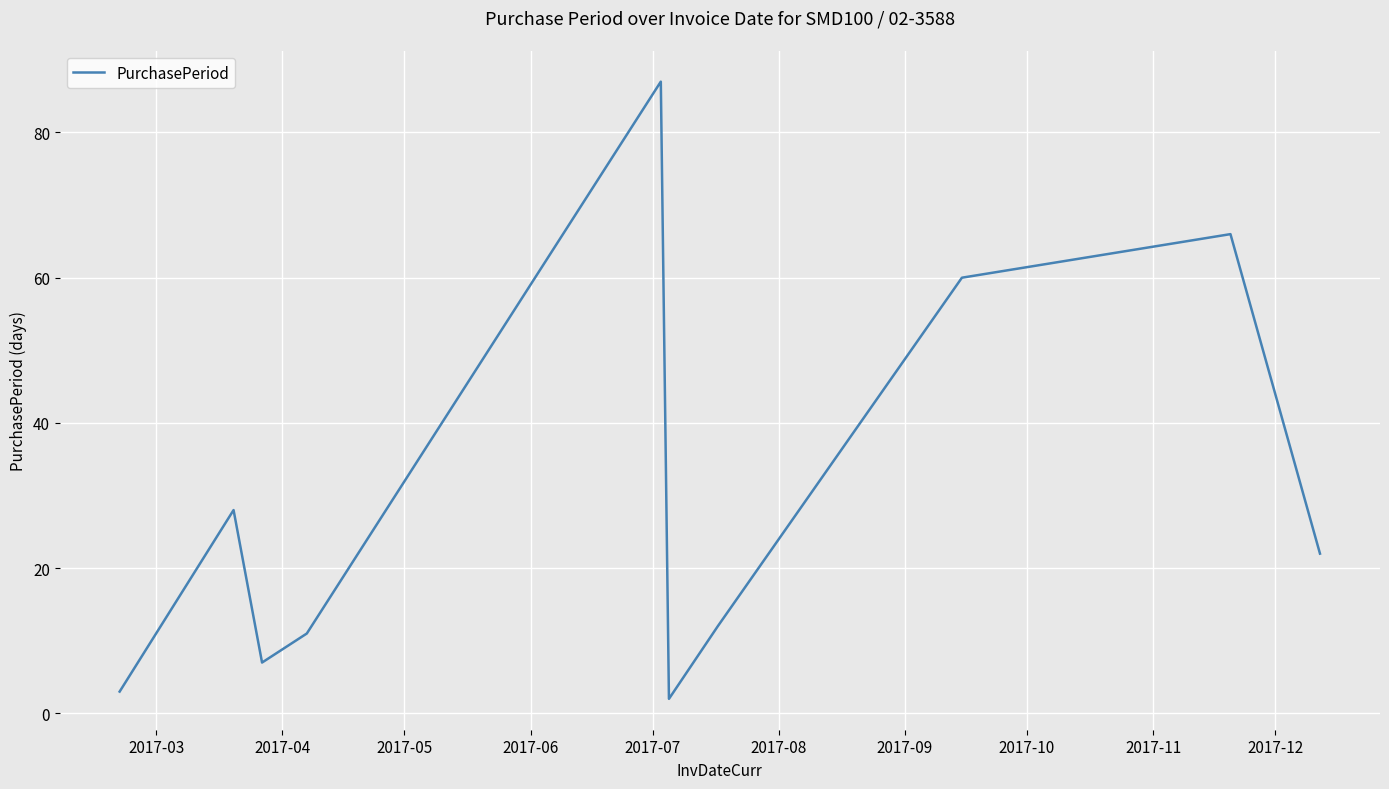

What is the difference between the maximum and minimum values?

85